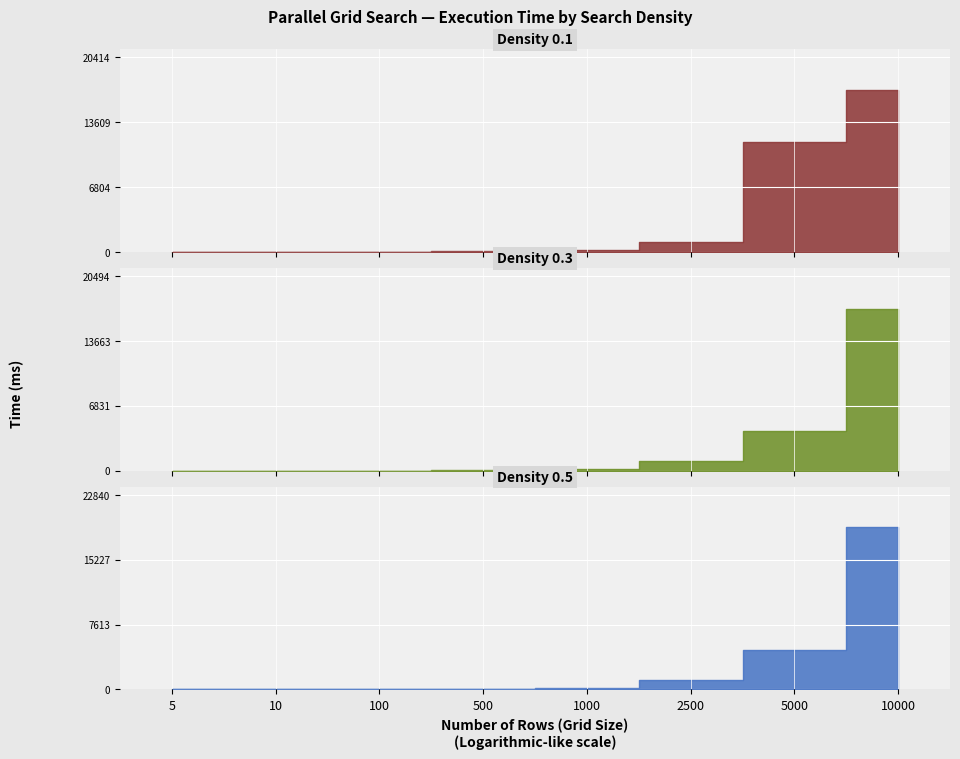

How many data points in Density 0.1 are less than 156?

4